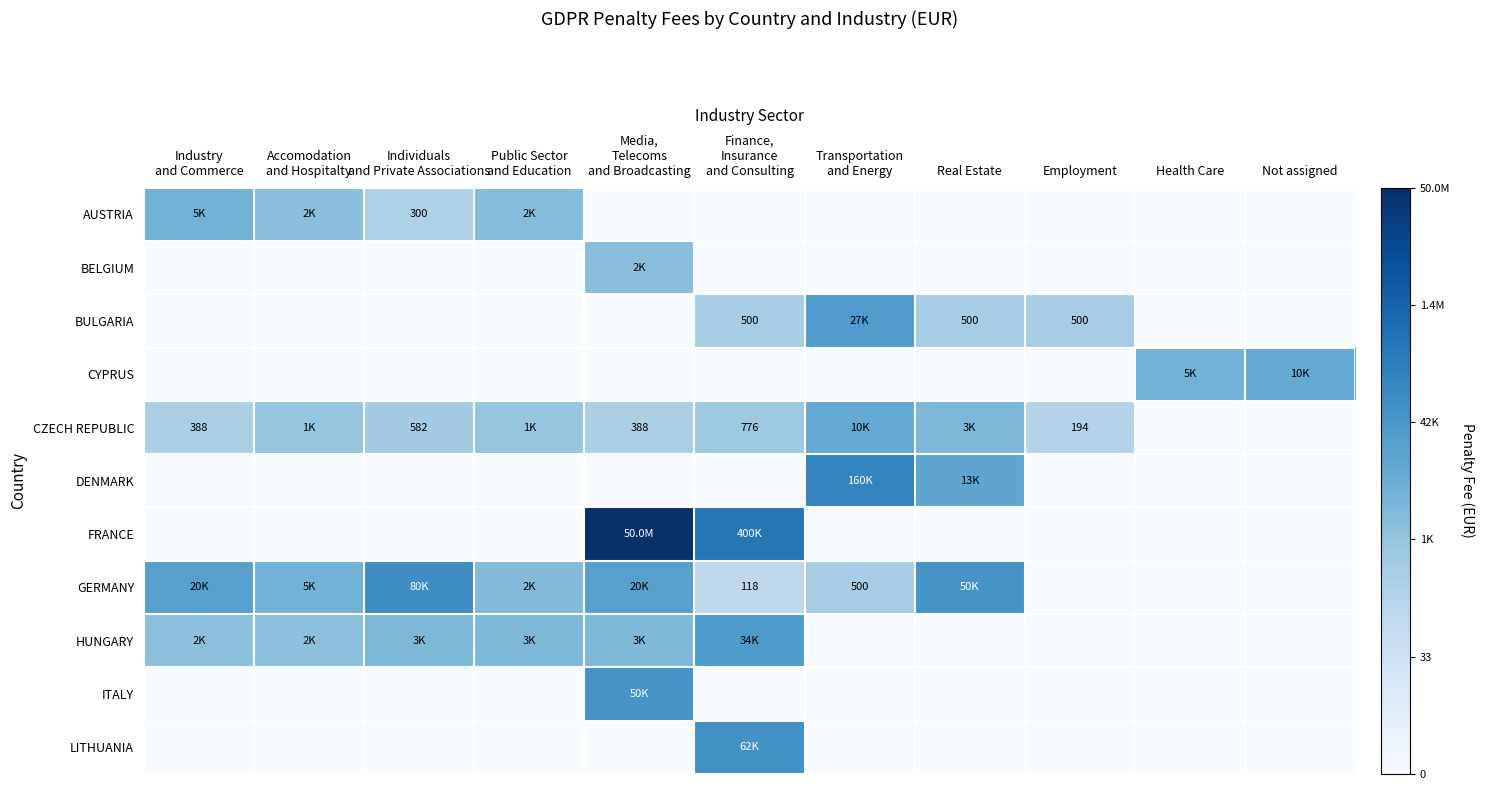

How many series are shown in this chart?

11